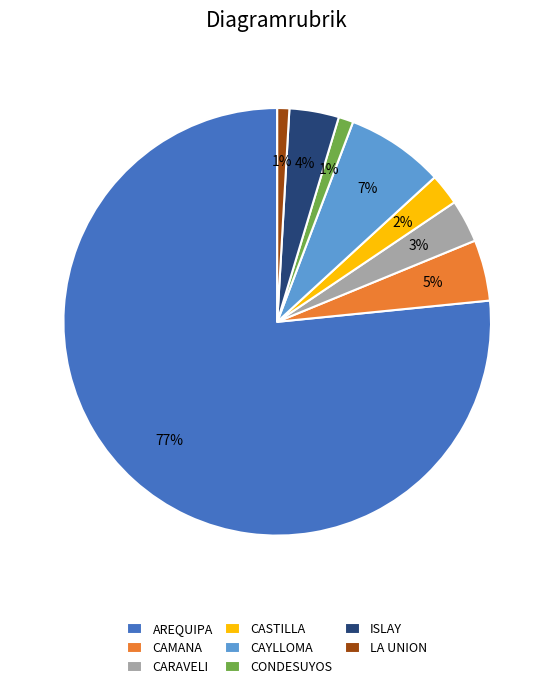

What percentage is the AREQUIPA slice, to the nearest percent?

77%